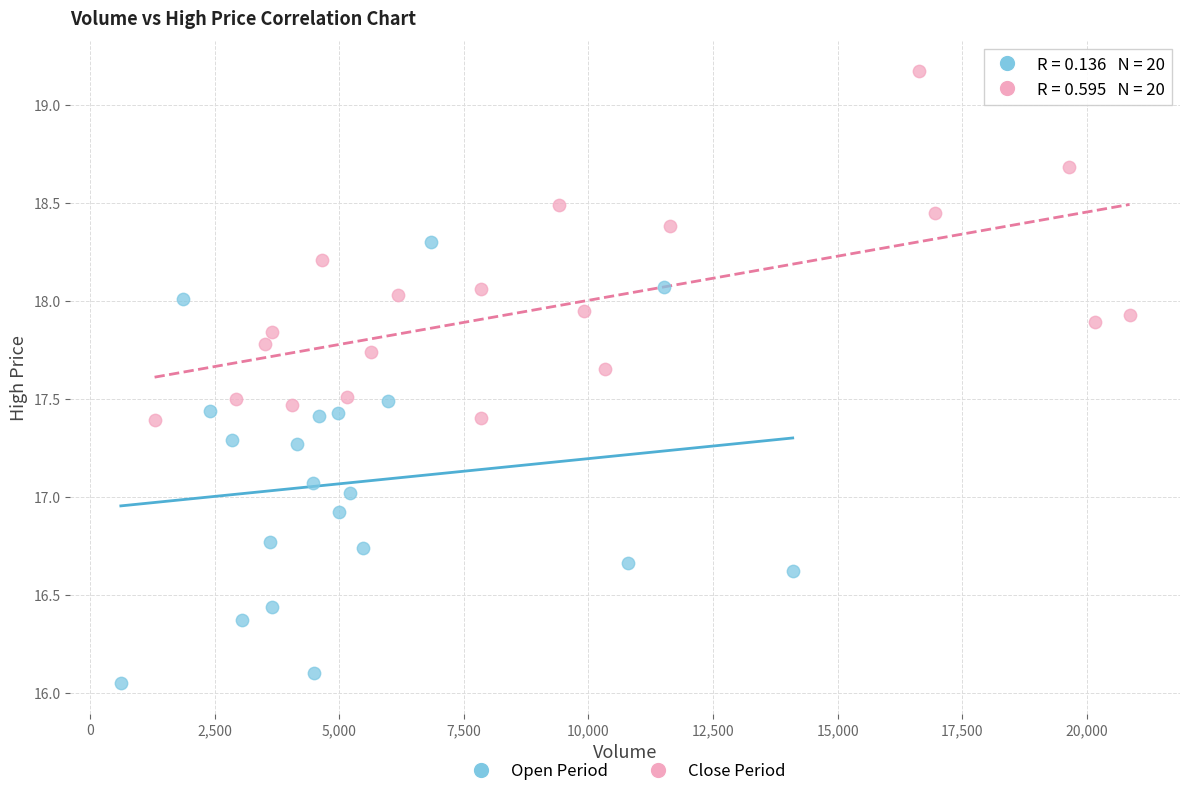

Which series contains the highest Y value?

Close Period